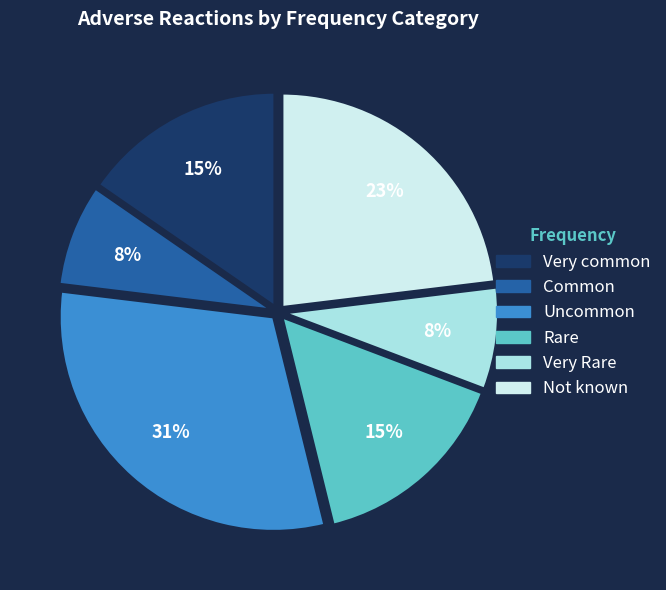

What percentage is the Rare slice, to the nearest percent?

15%